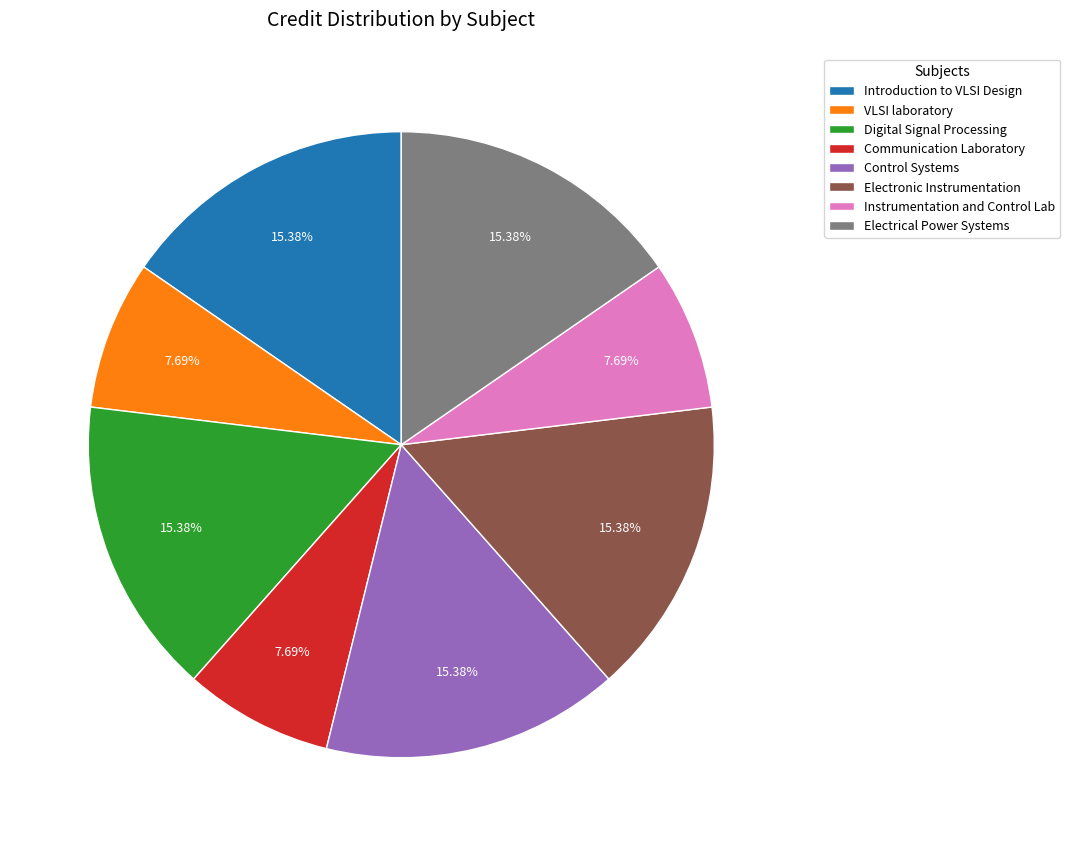

Between Control Systems and VLSI laboratory, which is larger?

Control Systems